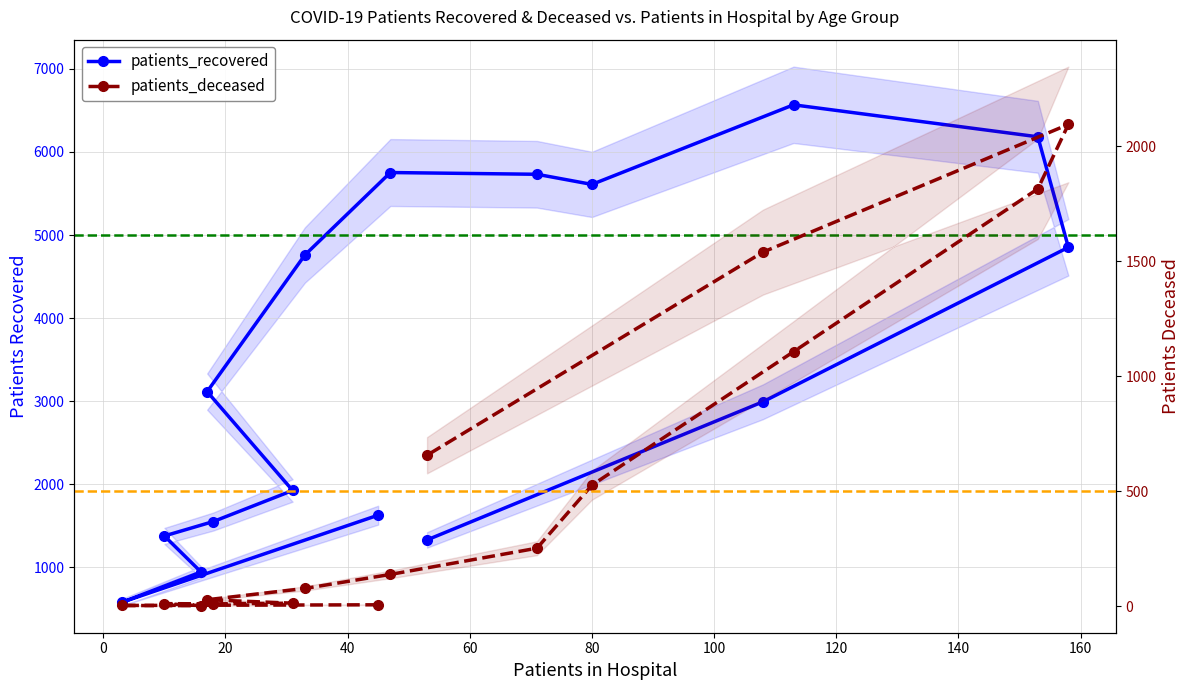

Between 55-59 and <20, which is larger?

55-59